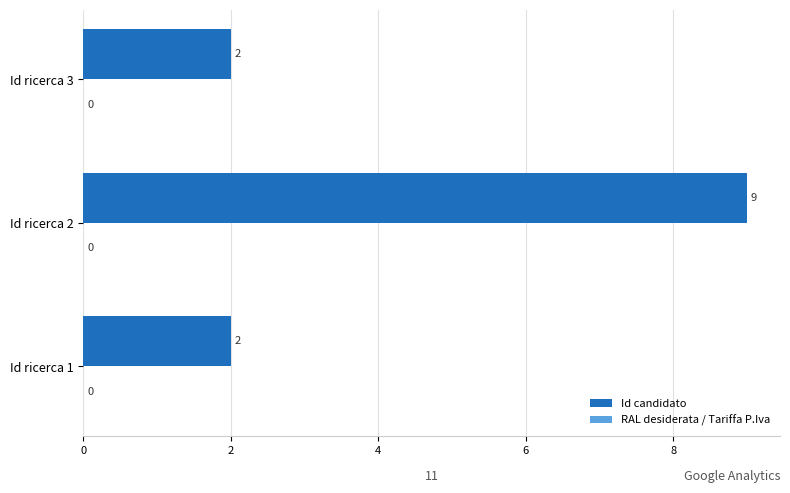

Reading top to bottom, transcribe all the data shown in this chart.

Id ricerca 3=2	Id ricerca 2=9	Id ricerca 1=2